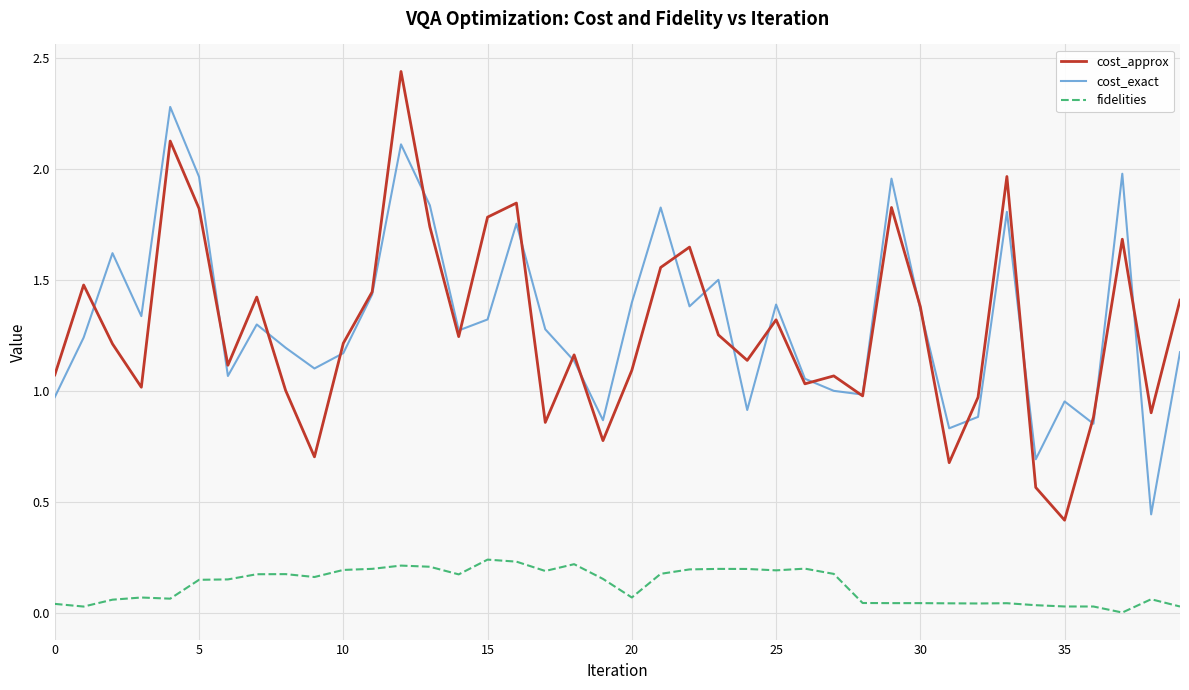

Rank the series by their maximum value, from highest to lowest.

cost_approx, cost_exact, fidelities